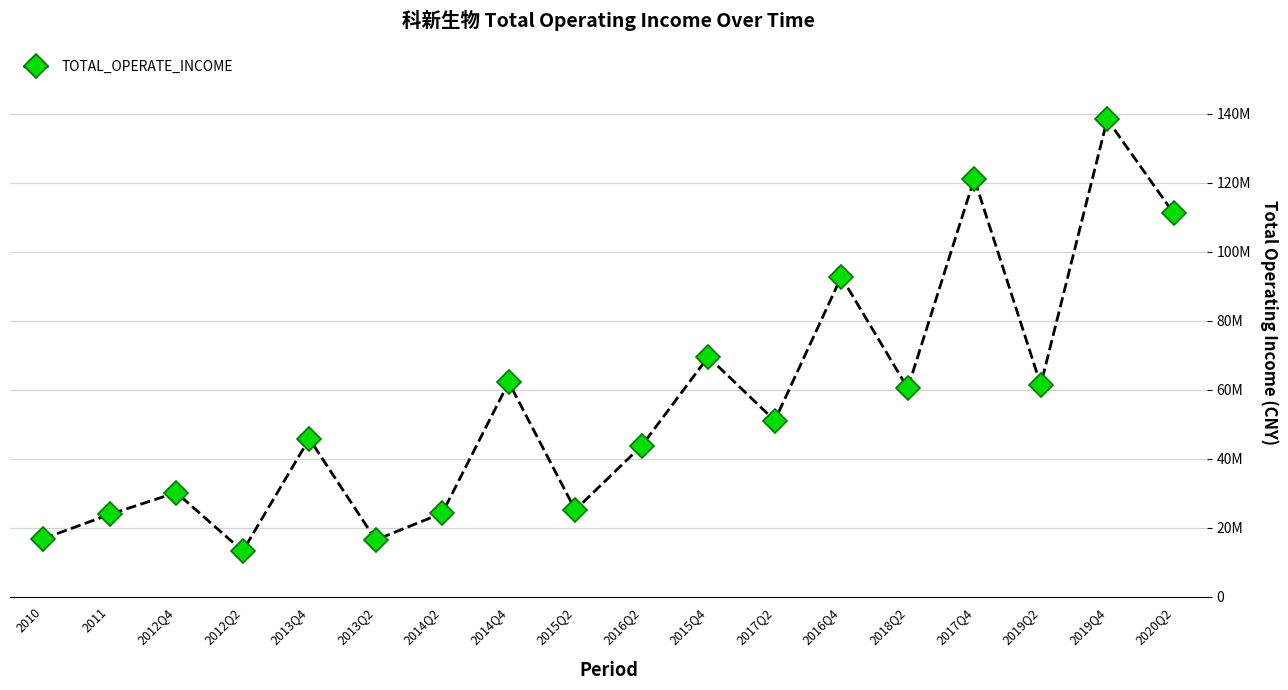

Which category has the highest value across all series?

2019Q4